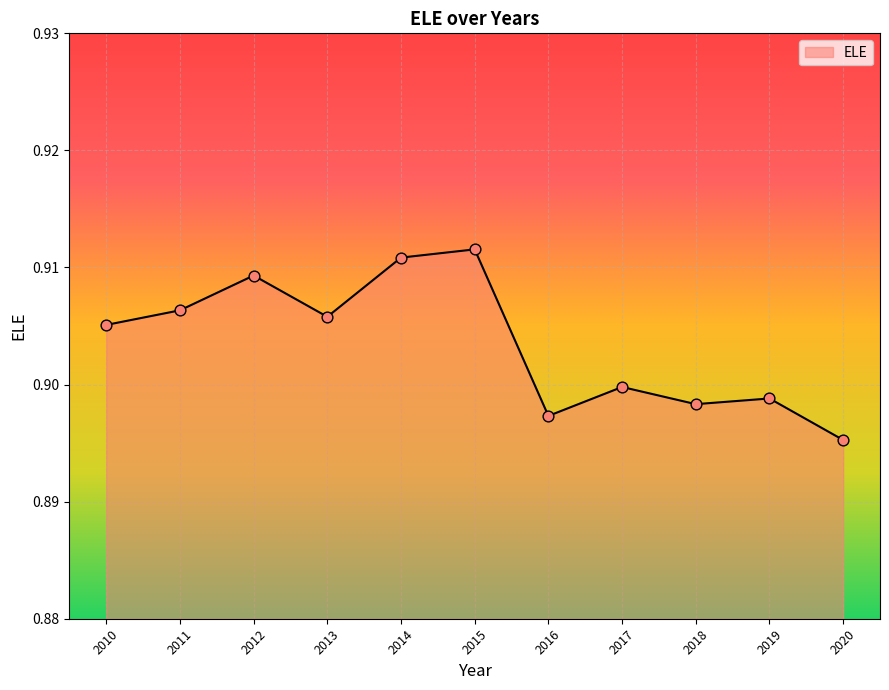

Which has a higher value, 2017 or 2012?

2012